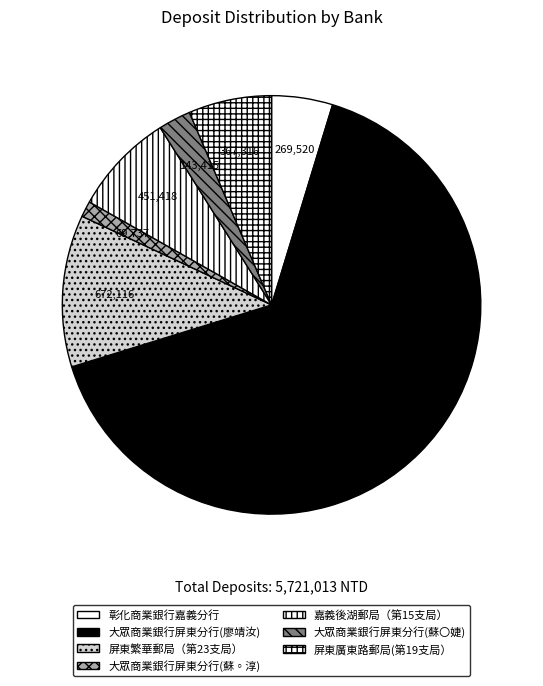

What is the largest slice in the pie chart?

大眾商業銀行屏東分行(廖靖汝)